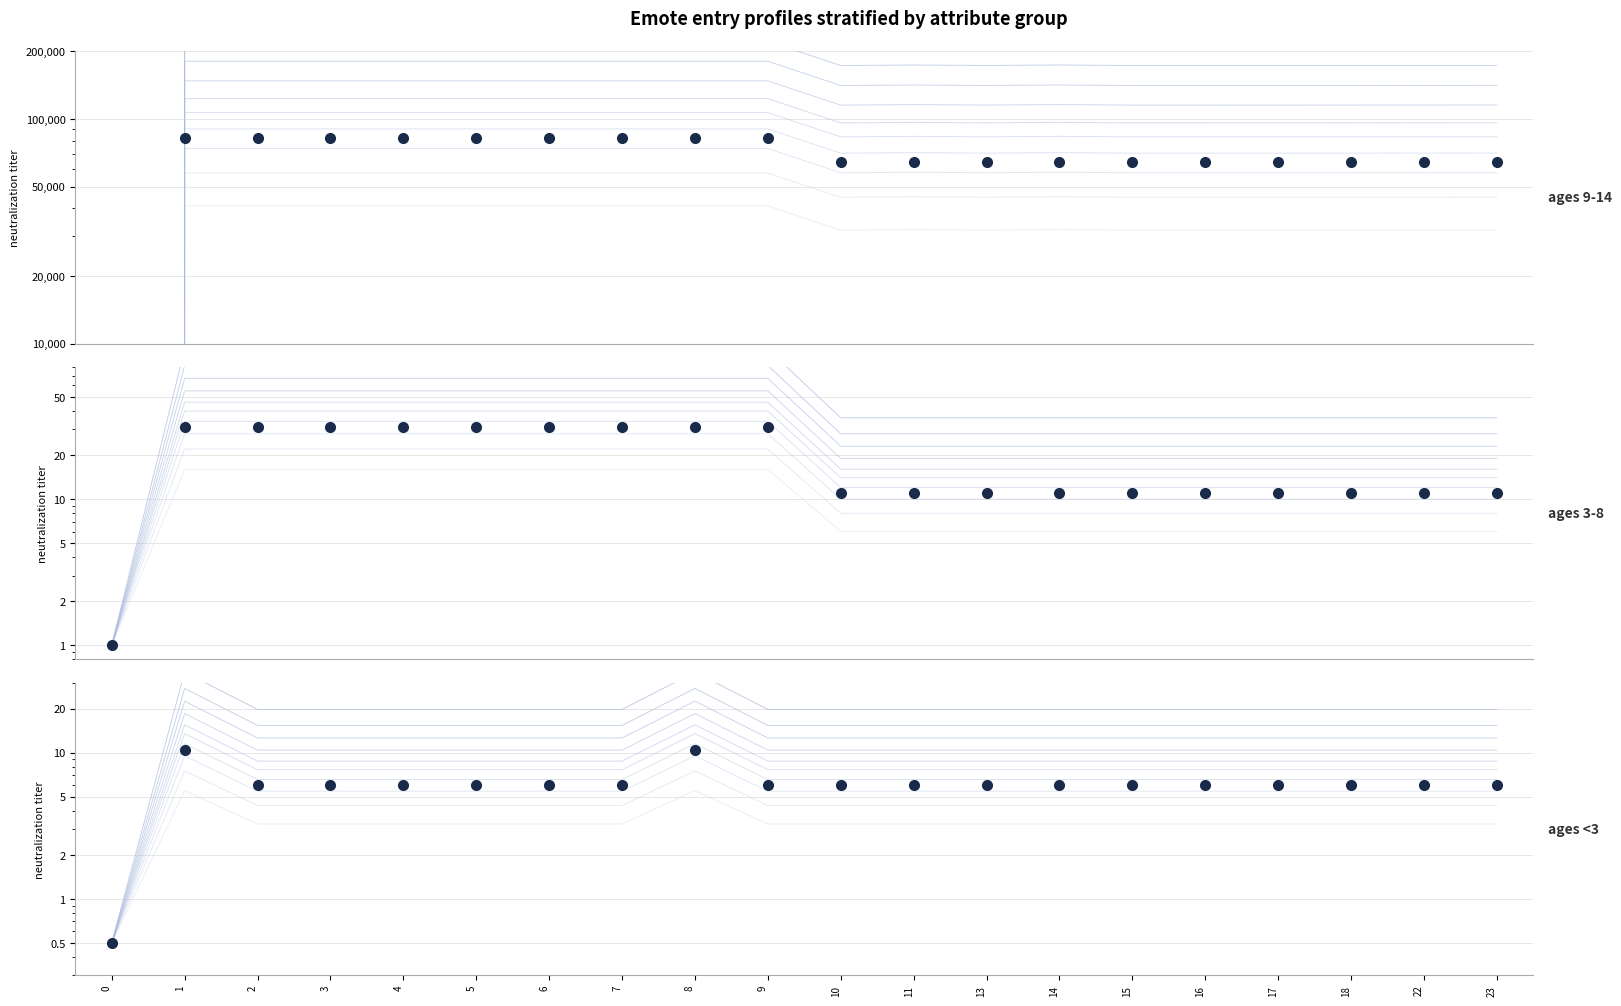

List the series in order of their peak value, lowest first.

ages <3, ages 3-8, ages 9-14